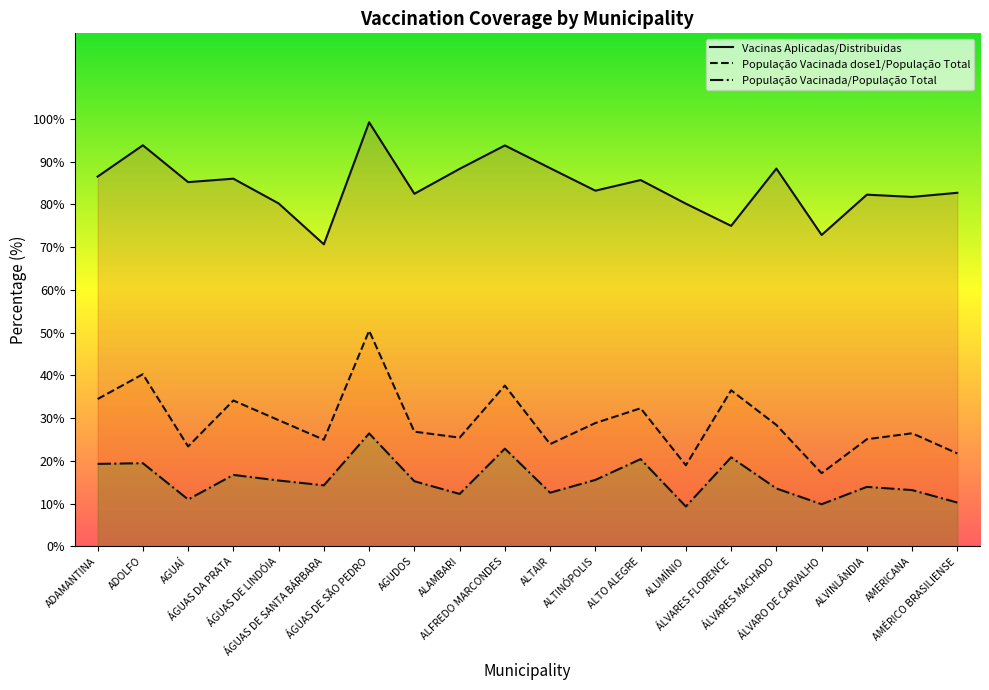

What is the average value of the População Vacinada/População Total series?

15.6